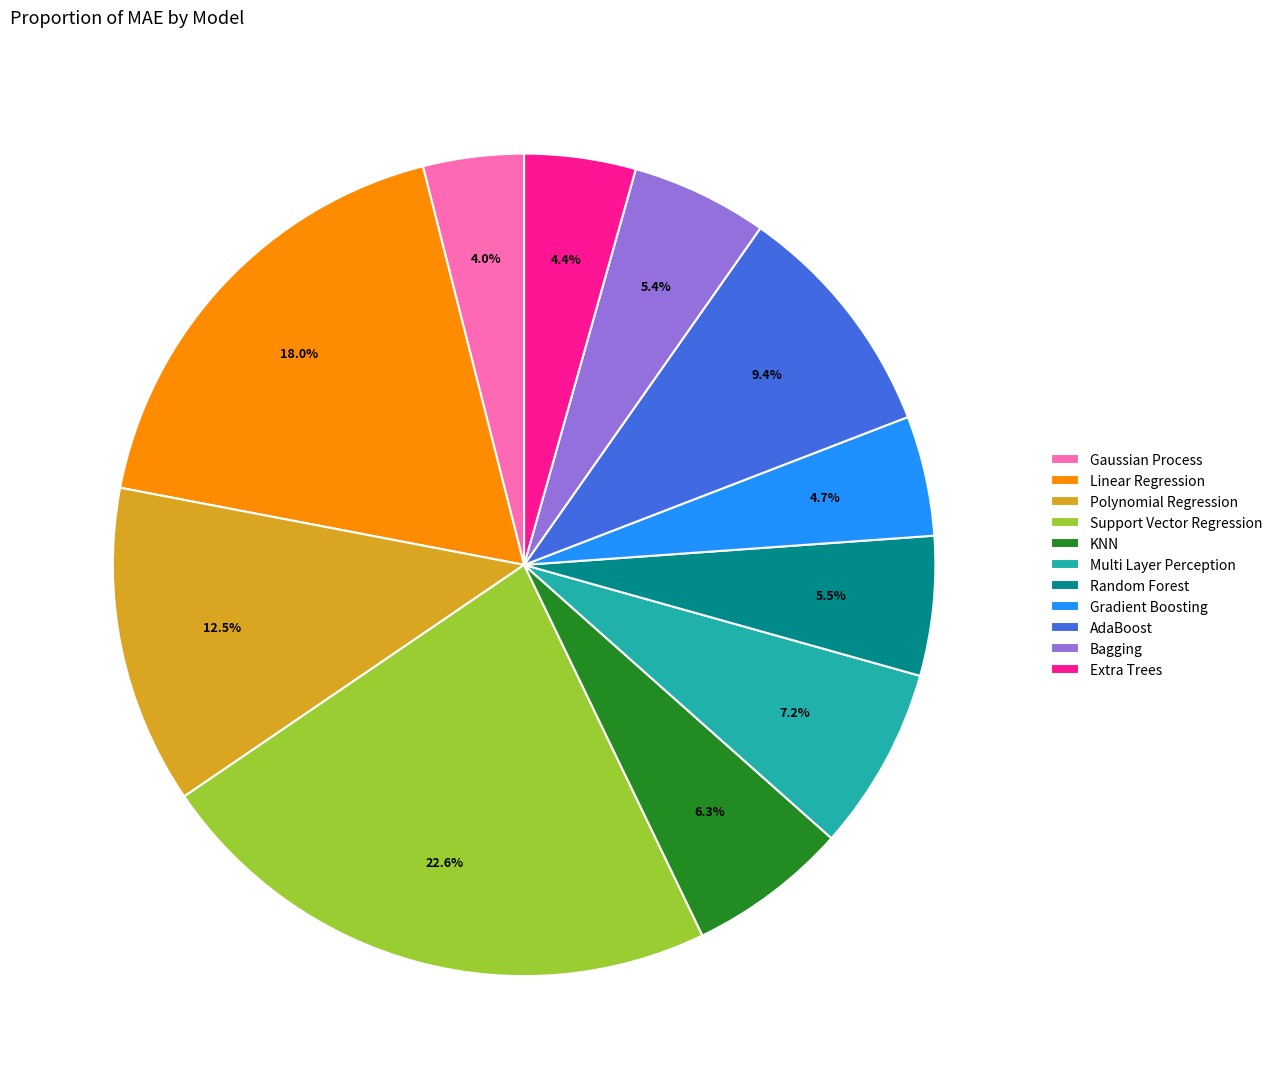

To the nearest percent, what is the difference between the largest and smallest slice percentages?

19%